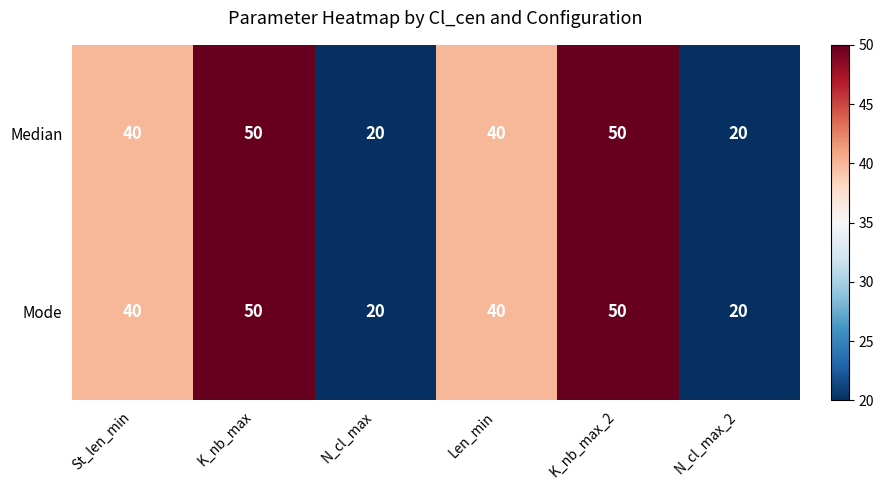

What is the total value across all series at K_nb_max?

100